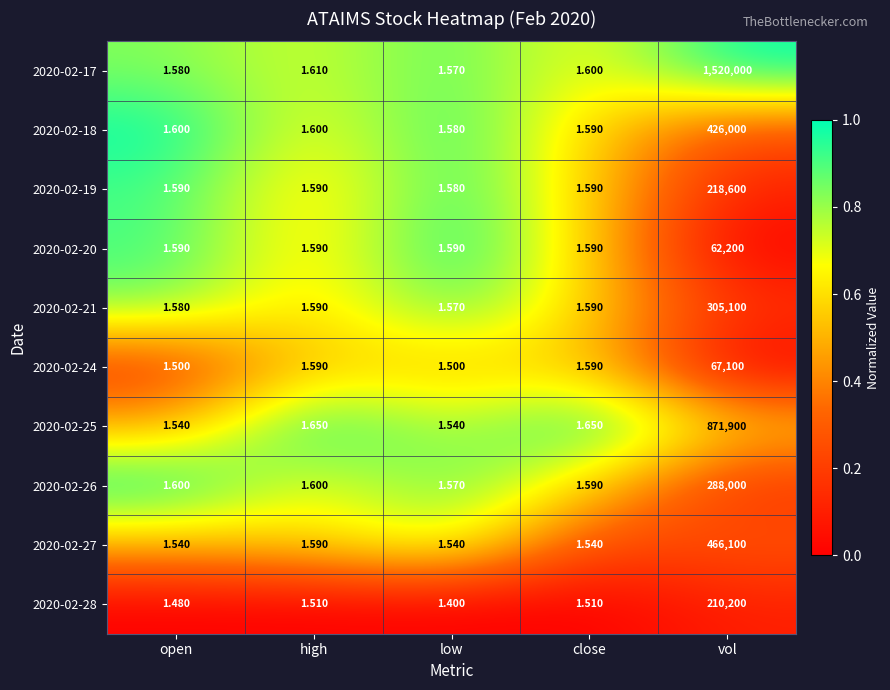

List the labels in order of 2020-02-17 value, largest first.

vol, high, close, open, low